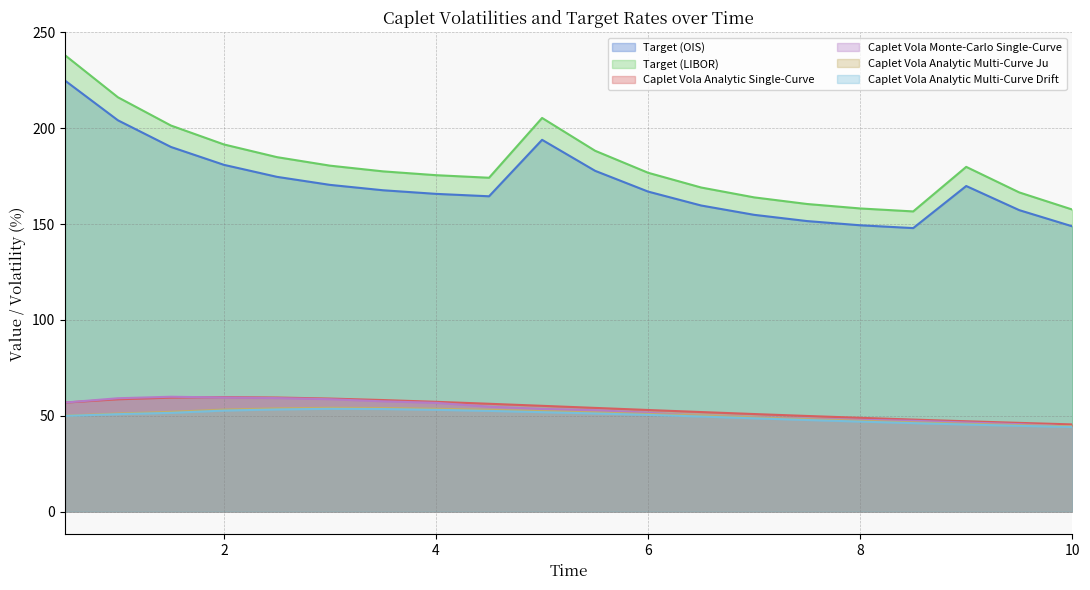

What is the highest value of the Target (OIS) series?

224.9